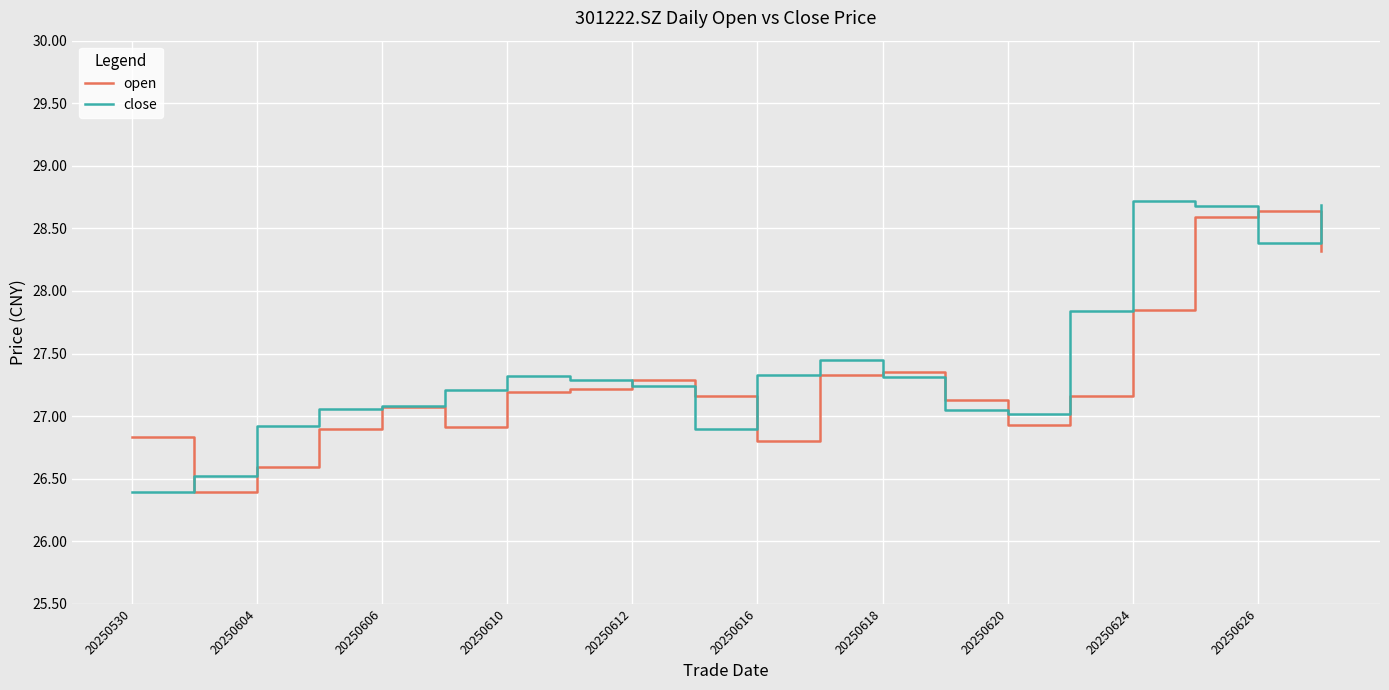

What is the minimum value shown in the chart?

26.4